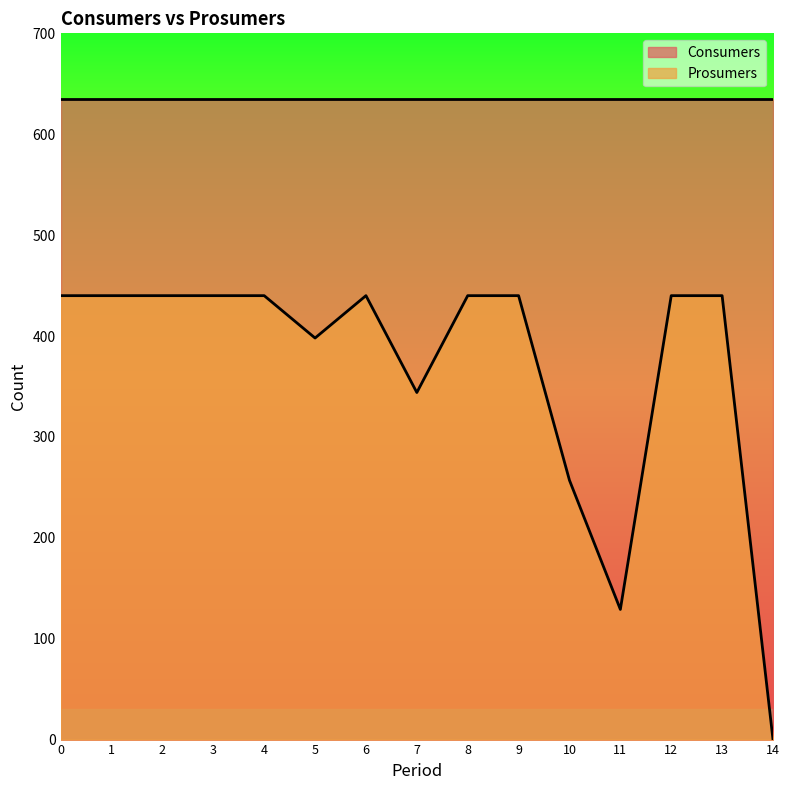

Rank the categories by value from highest to lowest.

0, 1, 2, 3, 4, 6, 8, 9, 12, 13, 5, 7, 10, 11, 14